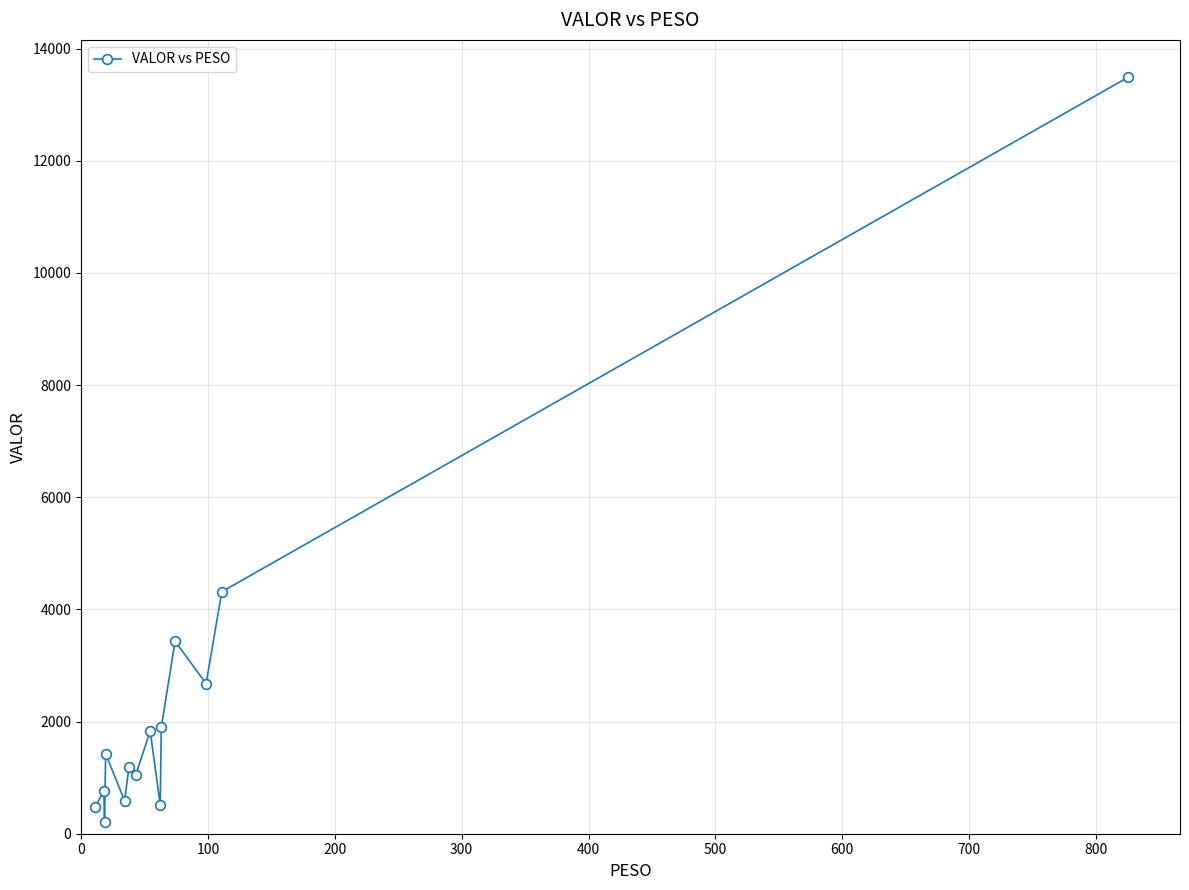

True or false: the data has more than 2 interior local peaks.

True